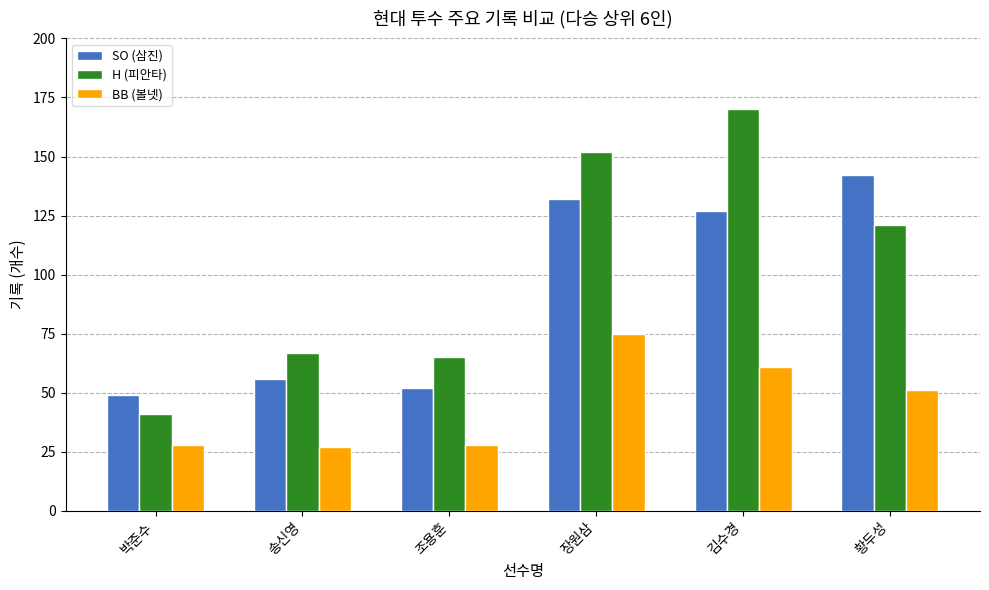

At 송신영, list the series in order from smallest to largest.

BB (볼넷), SO (삼진), H (피안타)